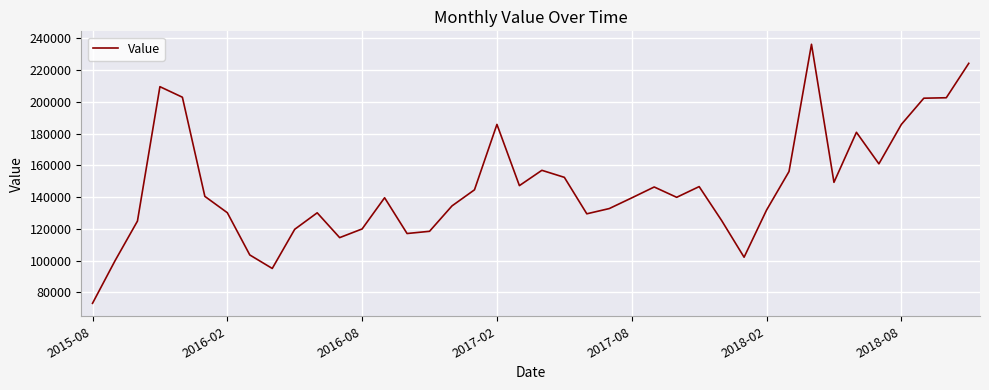

What is the minimum value shown in the chart?

73133.5